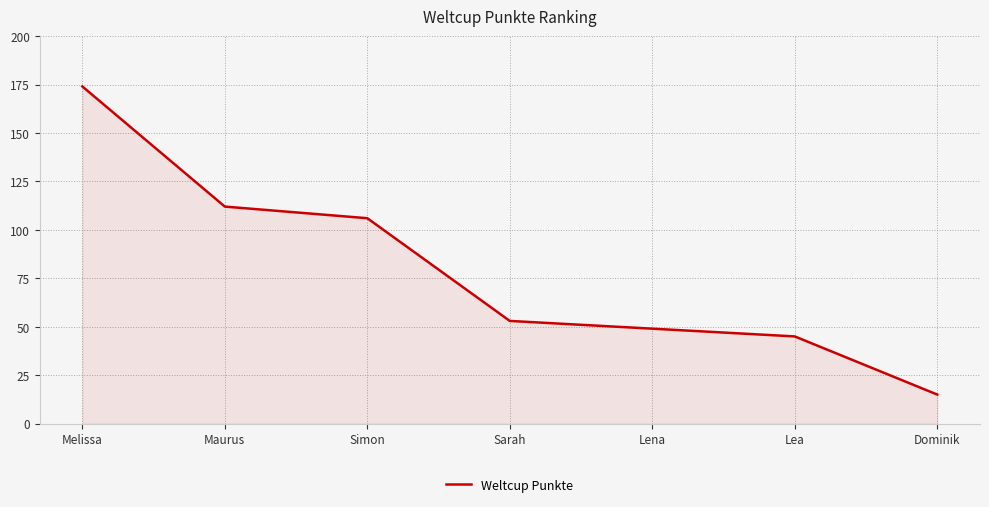

What is the sum of all values?

554